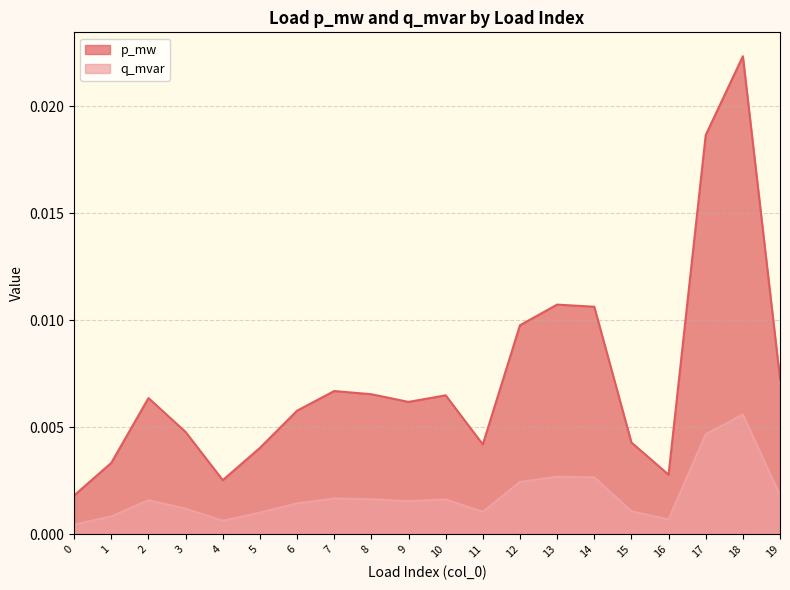

List the labels in order of p_mw value, largest first.

18, 17, 13, 14, 12, 19, 7, 8, 10, 2, 9, 6, 3, 15, 11, 5, 1, 16, 4, 0